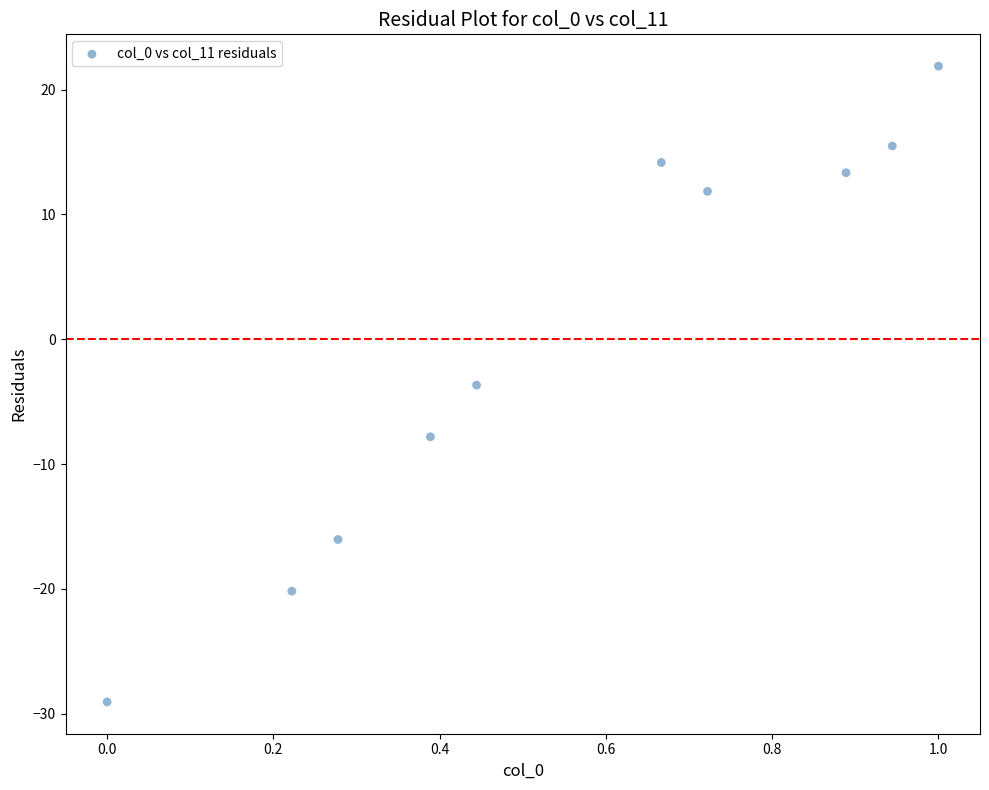

What Y value in the scatter plot is closest to -3?

-3.7